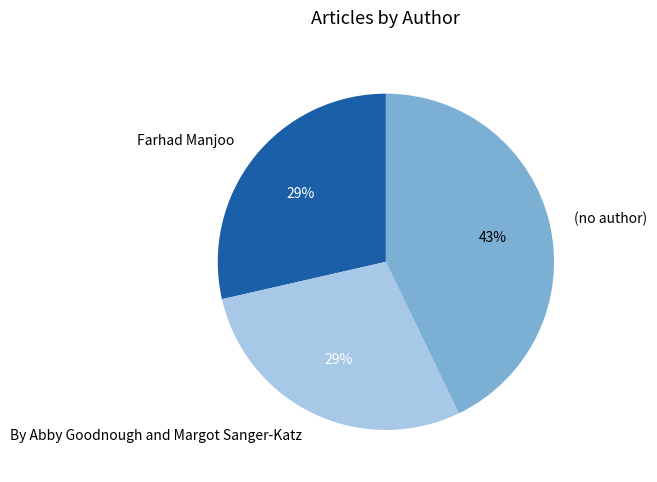

To the nearest percent, what is the difference between the largest and smallest slice percentages?

14%